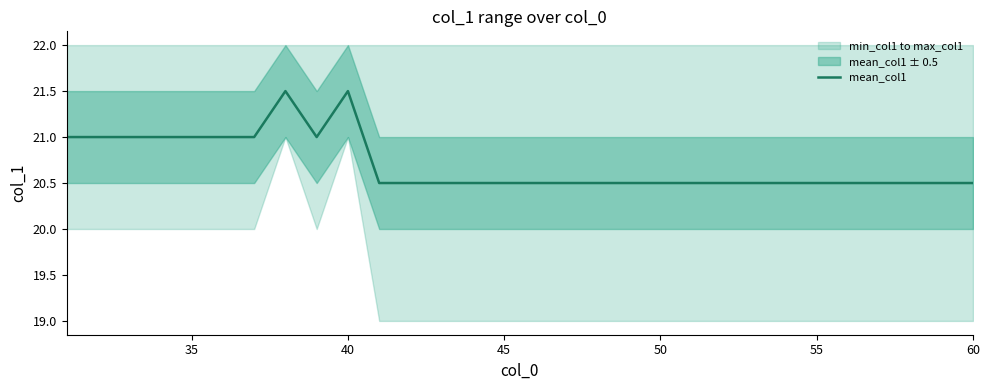

How many lines are shown in the chart?

1